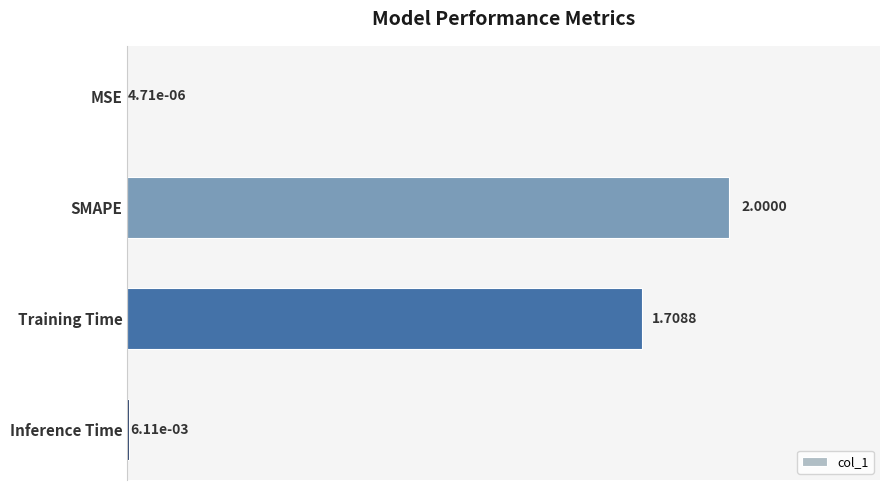

Between MSE and SMAPE, which is larger?

SMAPE